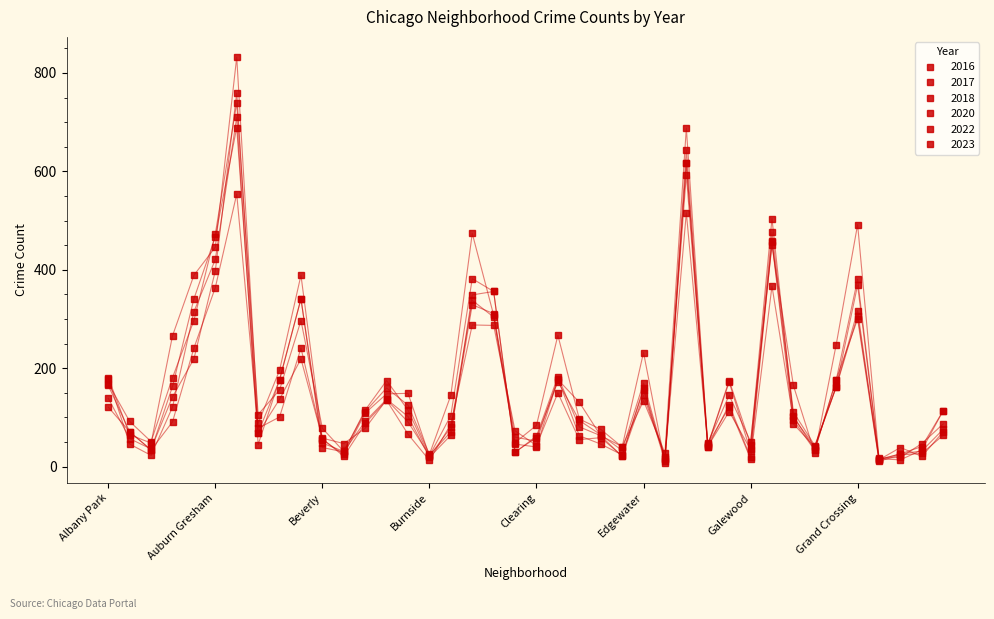

Count the number of categories in the chart.

40